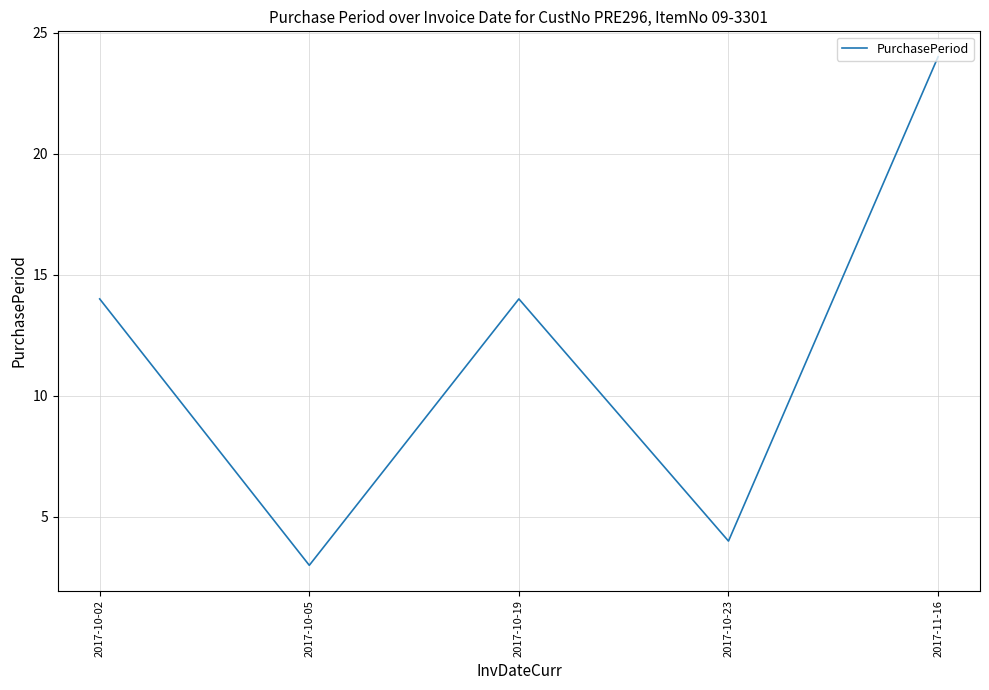

What position from the right is 2017-10-05?

4